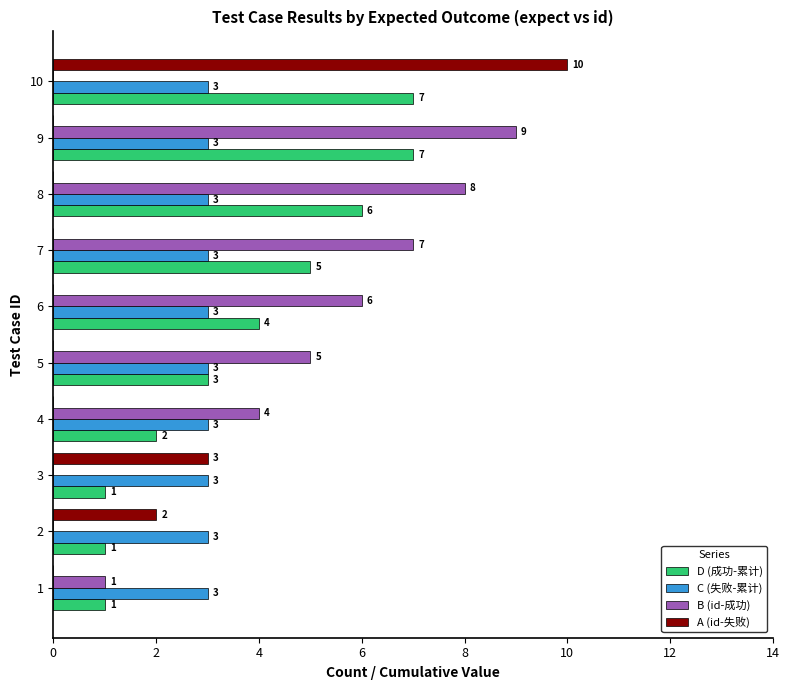

What is the maximum value for D (成功-累计)?

7